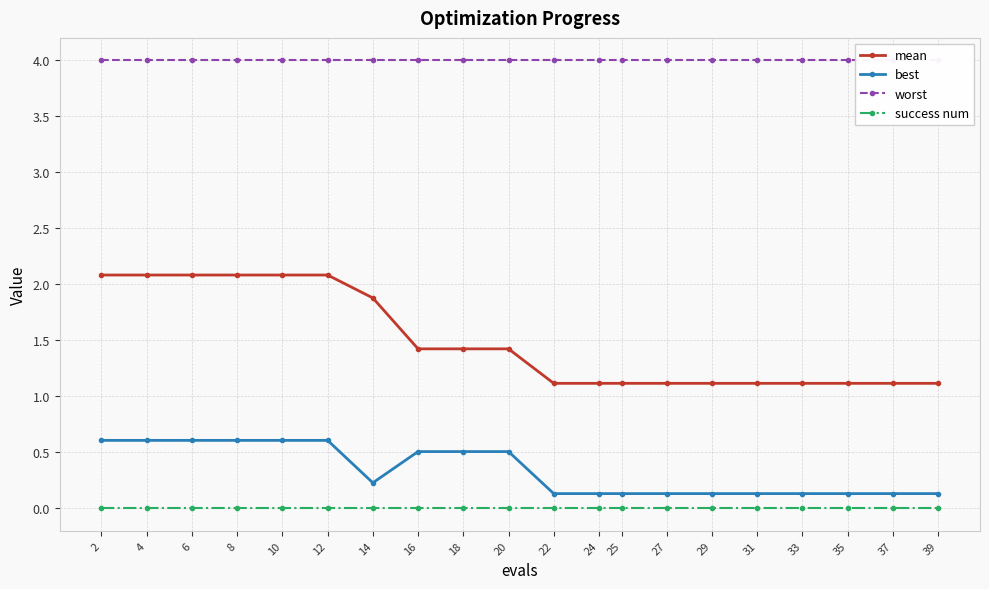

What is the value of the best point at the 6th from the left?

0.6